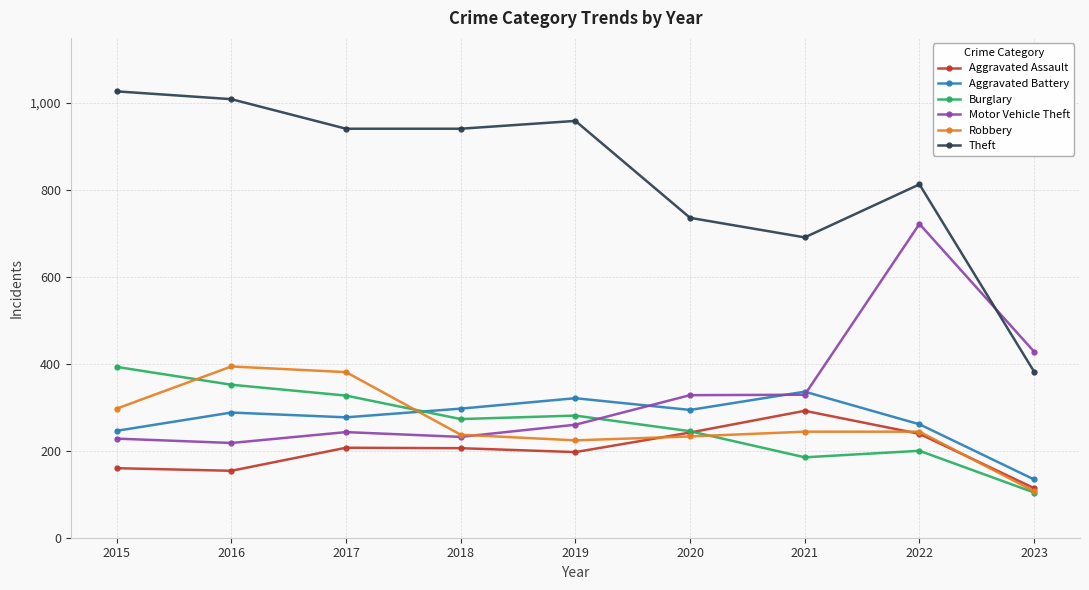

How many intersections are there between Burglary and Aggravated Battery?

1